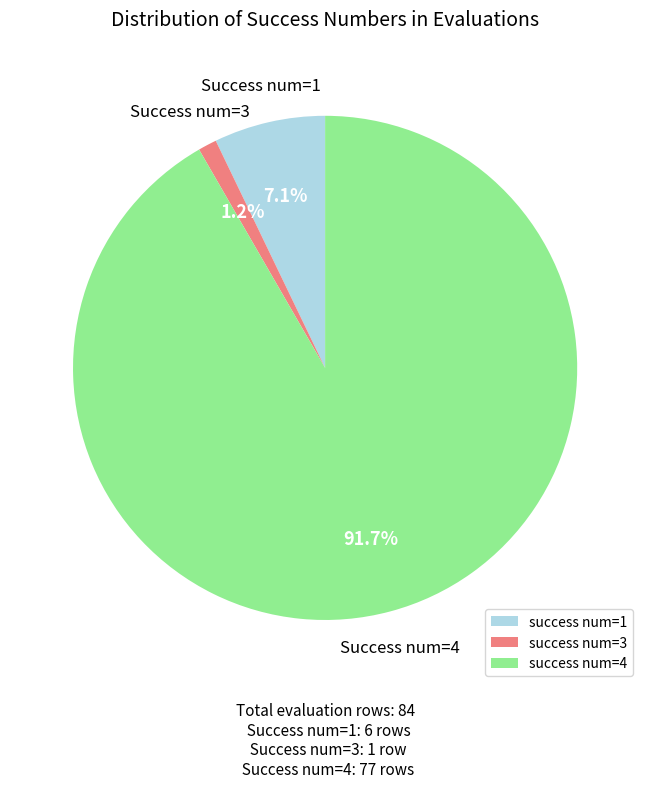

What is the total percentage of success num=3 and success num=4?

92.9%